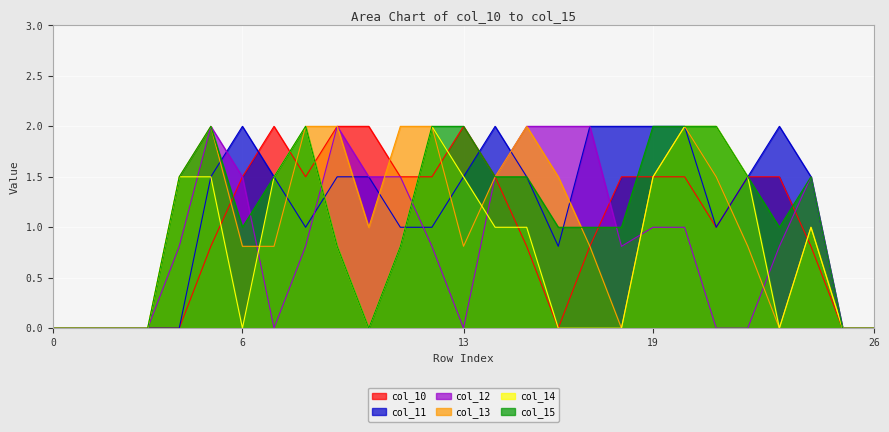

How many positive values does the col_12 series have?

17